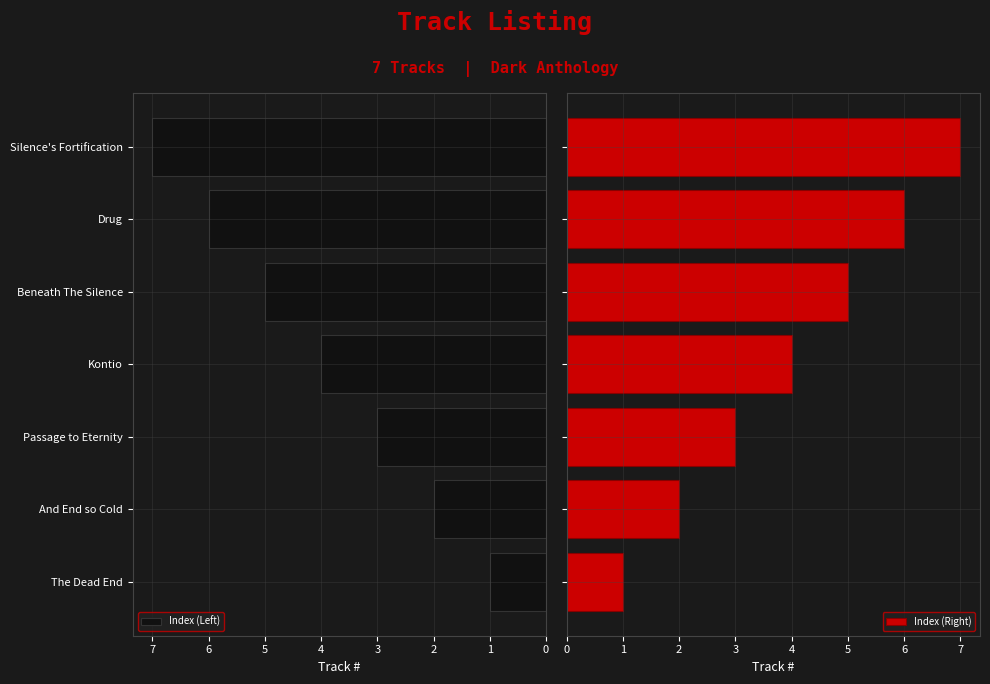

What is the sum of all Index (Left) values?

28